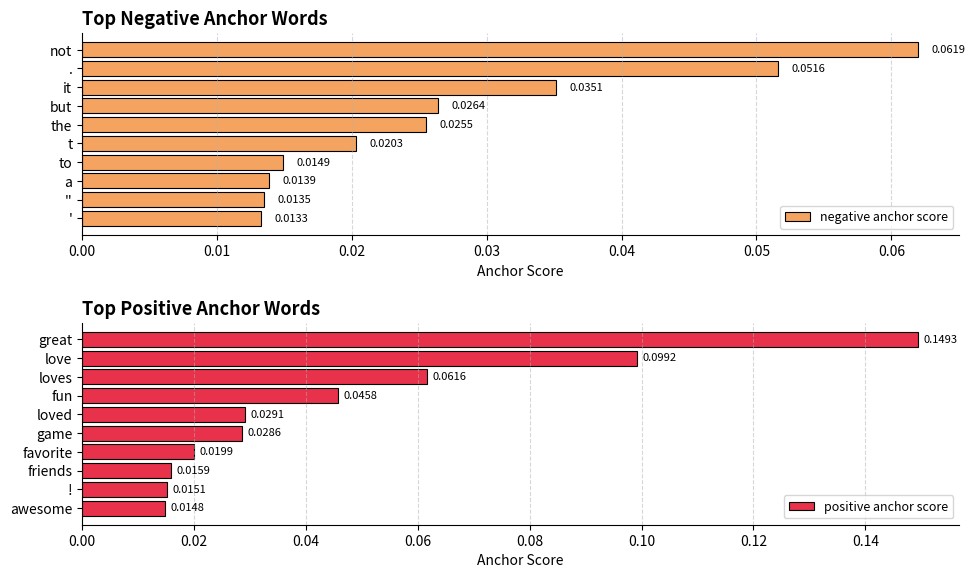

How many series are shown in this chart?

2